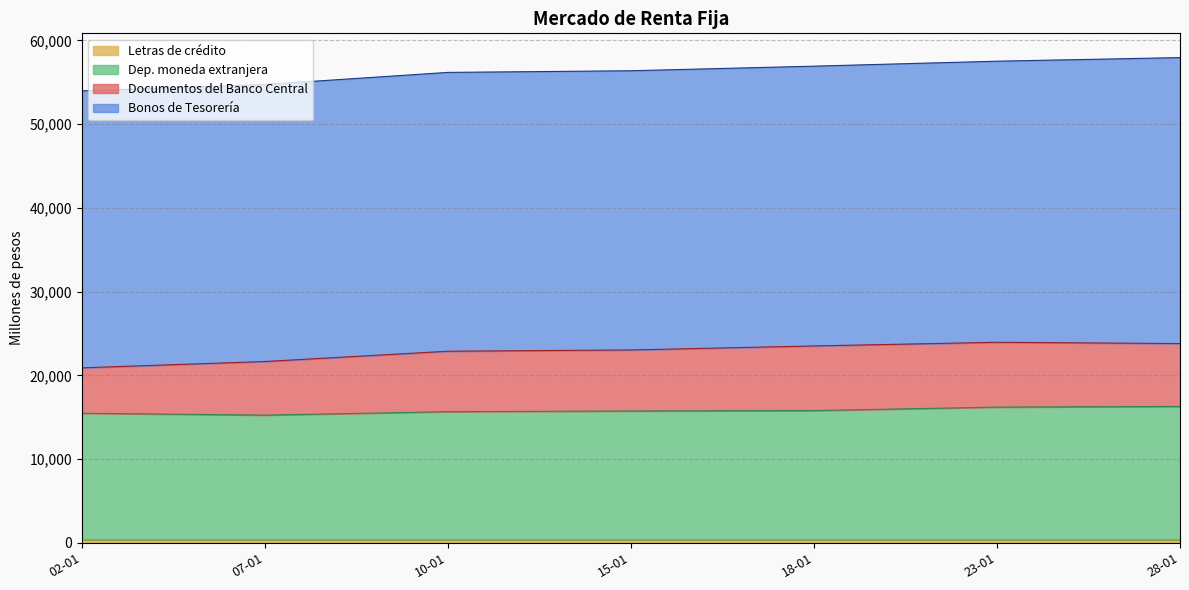

At 19-02, list the series in order from smallest to largest.

Letras de crédito, Documentos del Banco Central, Dep. moneda extranjera, Bonos de Tesorería